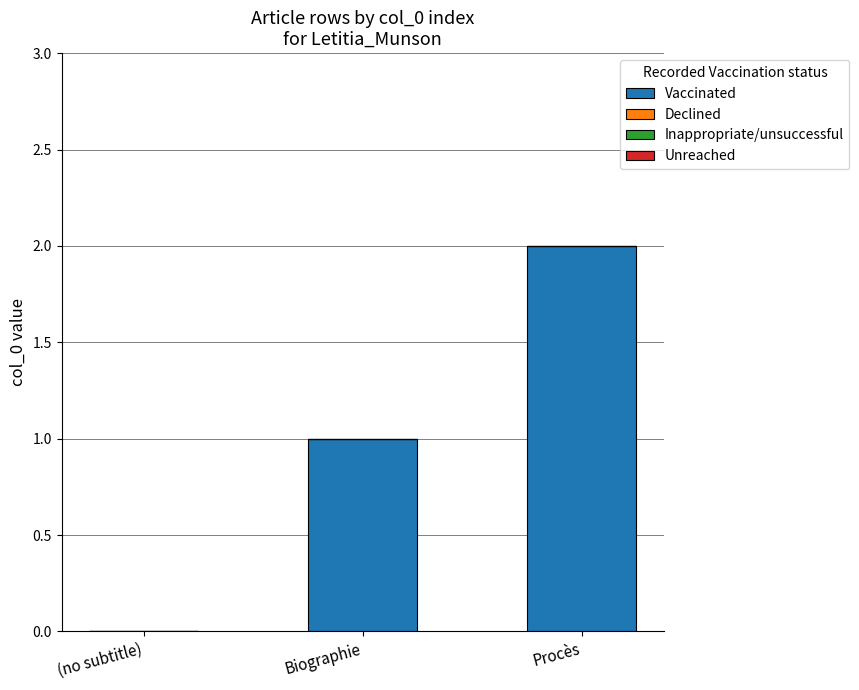

The value at Biographie is 0. True or false?

False